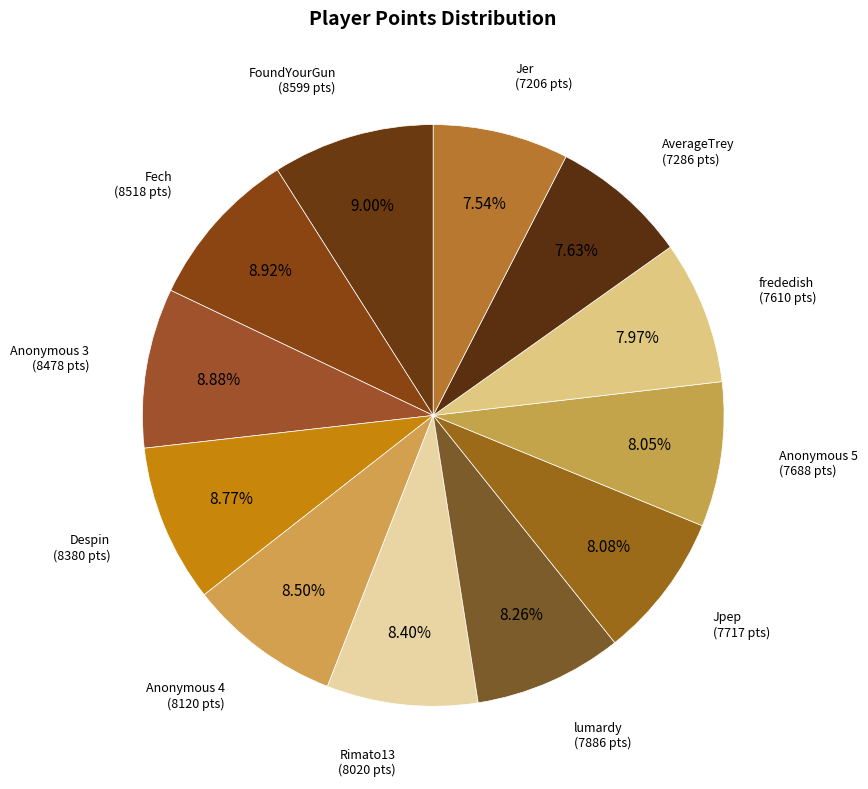

How many segments does this pie chart have?

12